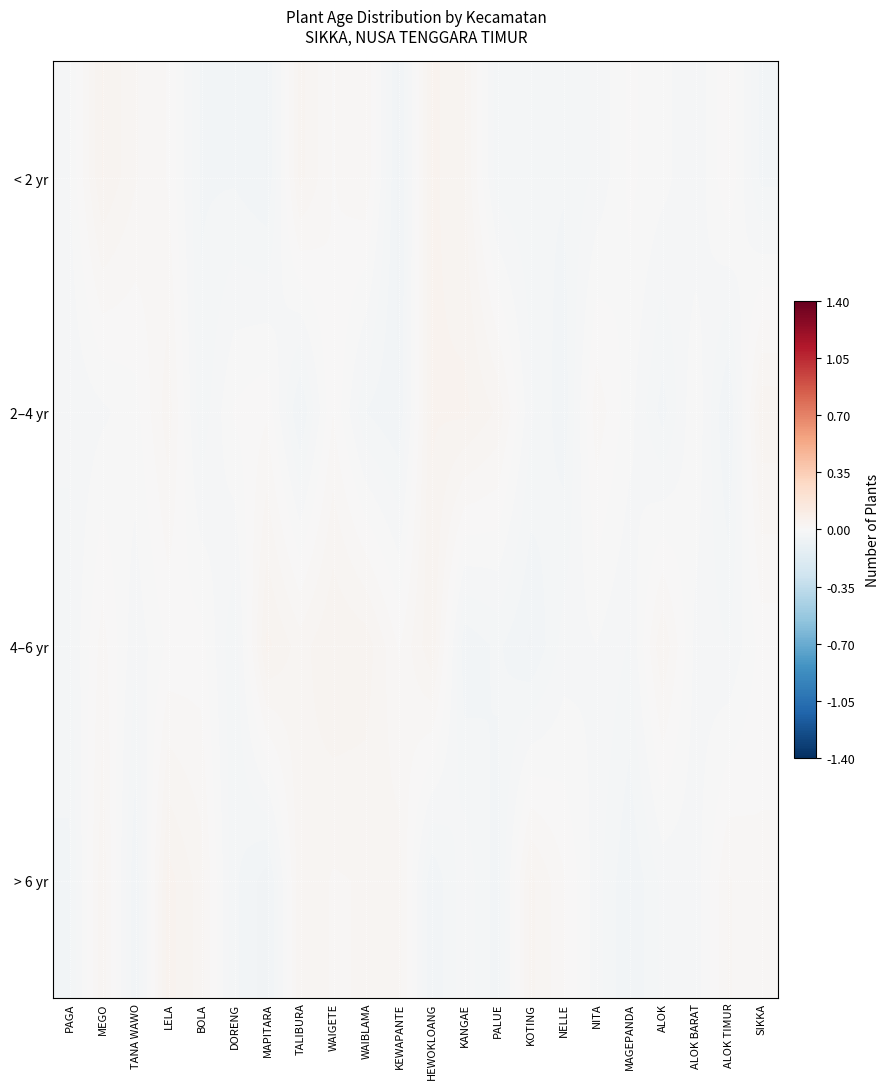

What is the spread (max minus min) of values at NELLE?

0.1